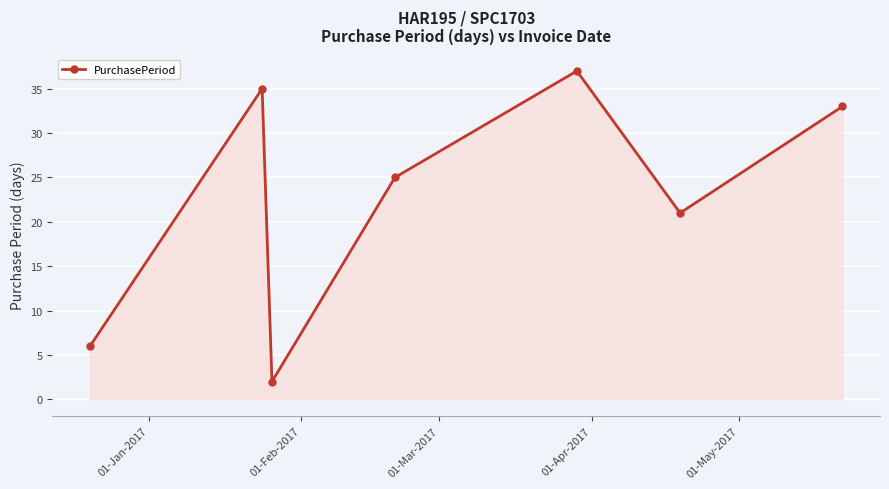

What is the value of the 6th point from the left?

21